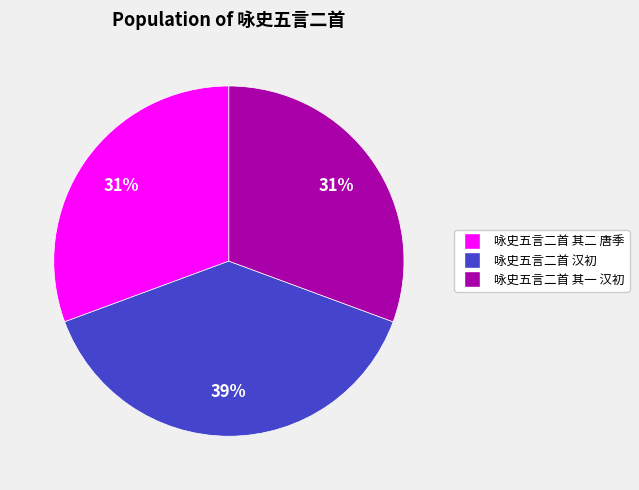

What is the ratio of the value at 咏史五言二首 其二 唐季 to the value at 咏史五言二首 其一 汉初?

1.0